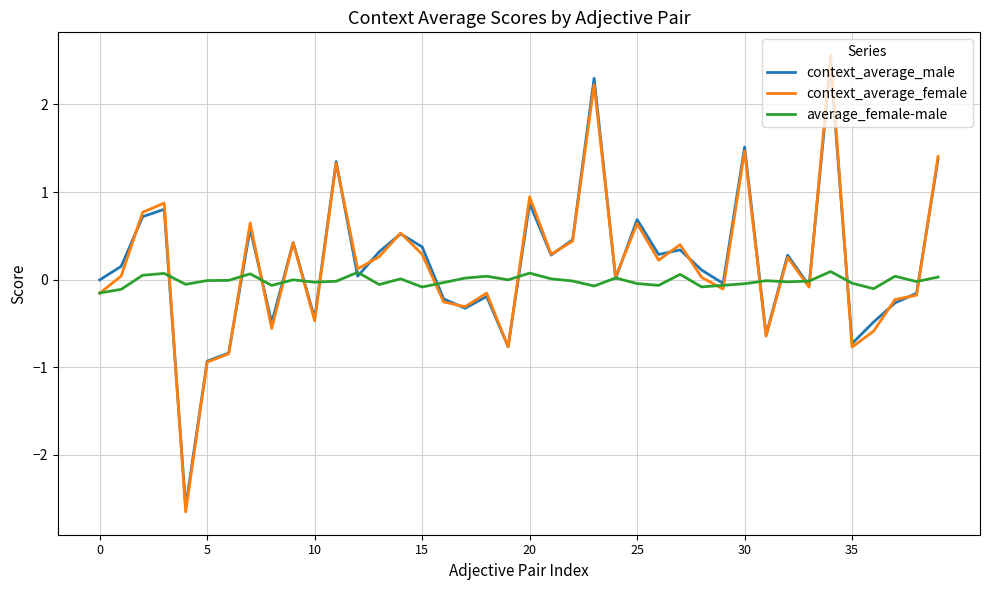

What is the minimum value for context_average_female?

-2.7